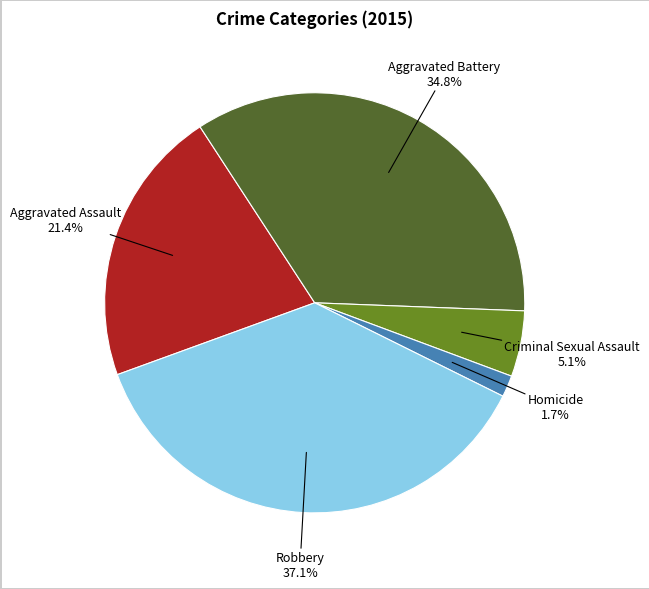

Does Criminal Sexual Assault account for over 50% of the chart?

No